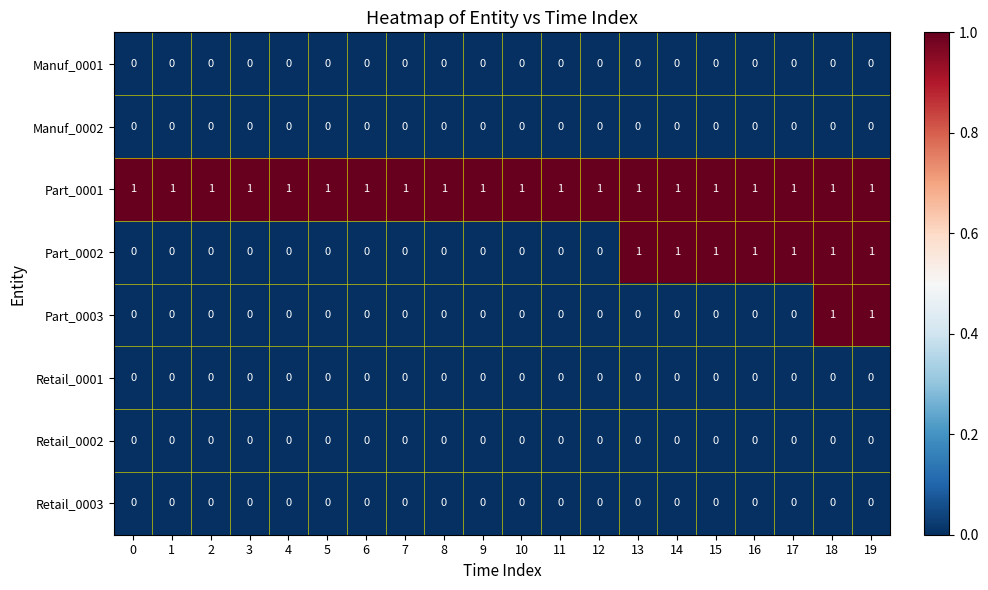

The Retail_0001 series shows 0 at 19. True or false?

True